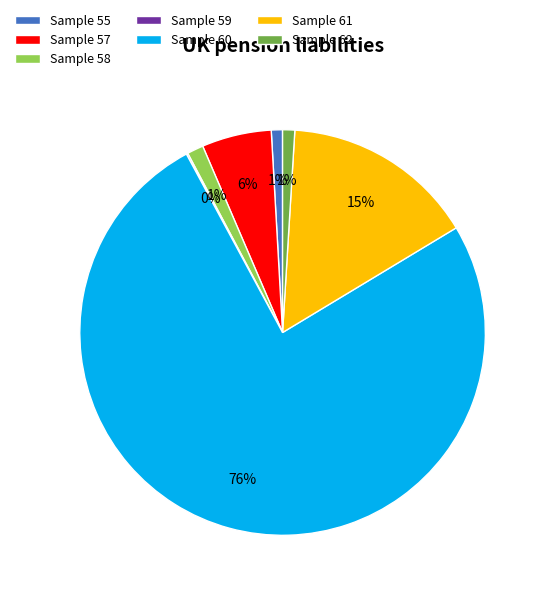

What percentage is the Sample 60 slice, to the nearest percent?

76%